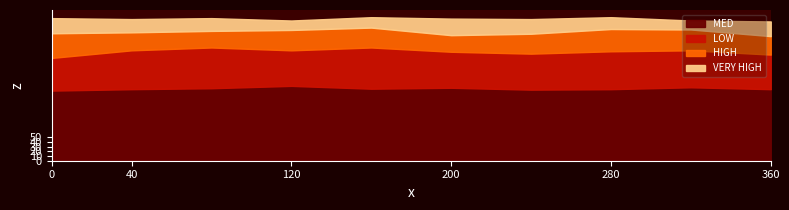

Reading left to right, extract all data points from this chart.

HIGH: 52	38	35	43	42	35	42	47	44	39
LOW: 69	82	86	75	87	76	76	80	78	73
MED: 148	151	153	158	152	154	150	151	155	151
VERY HIGH: 32	28	27	20	22	35	31	25	19	31